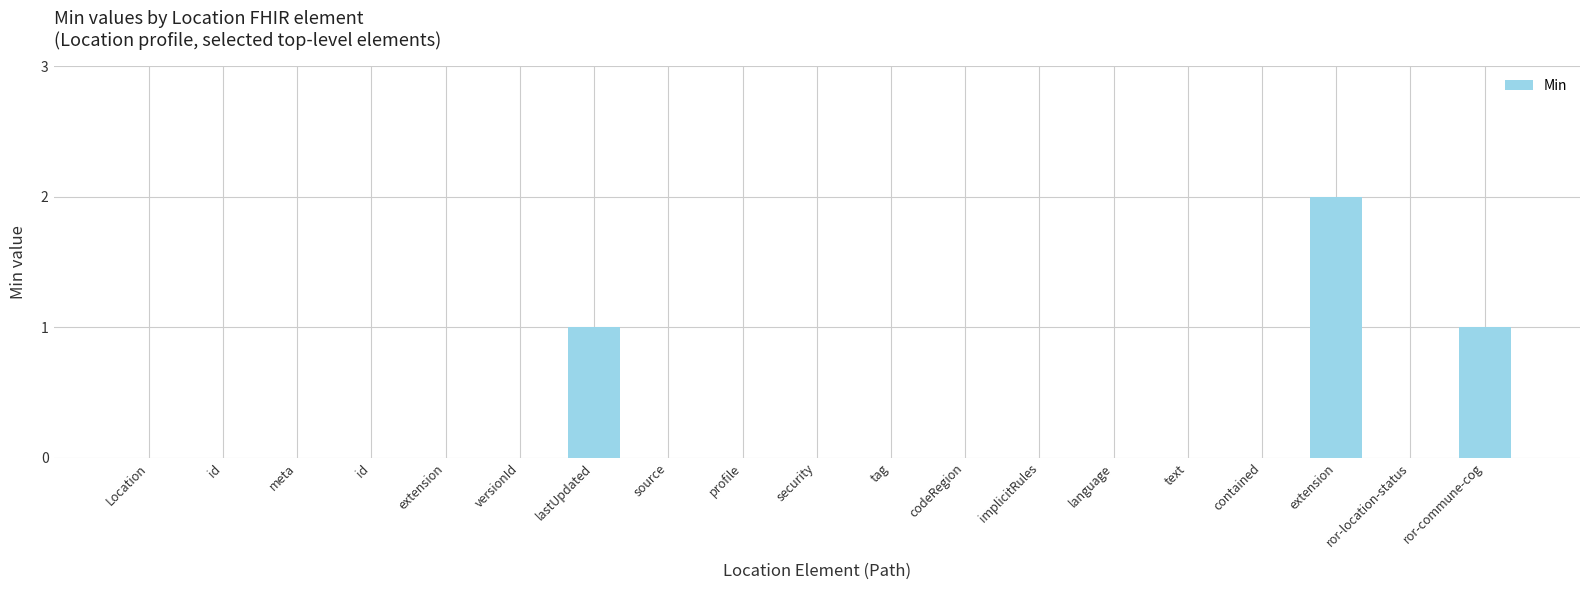

What is the greatest value displayed?

2